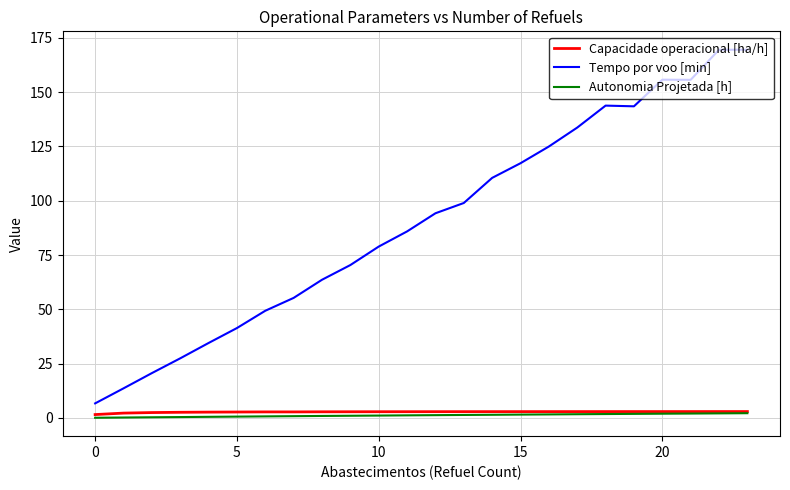

Which series has the largest range (max minus min)?

Tempo por voo [min]